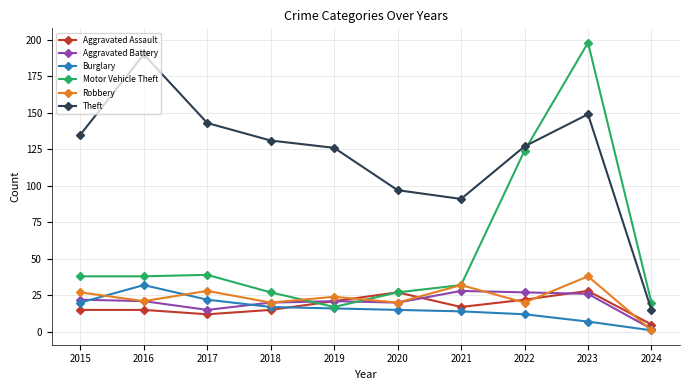

Read the Aggravated Assault value at 2020, to the nearest 10.

30